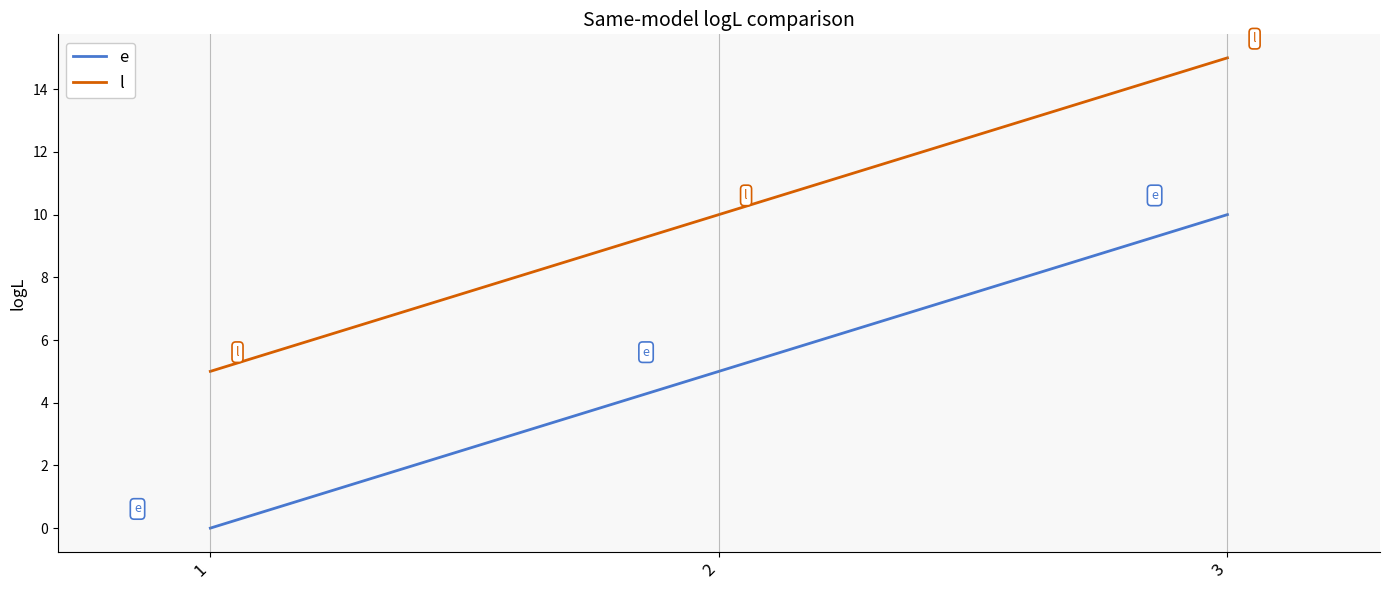

What is the difference between the e values at 2 and 1?

5